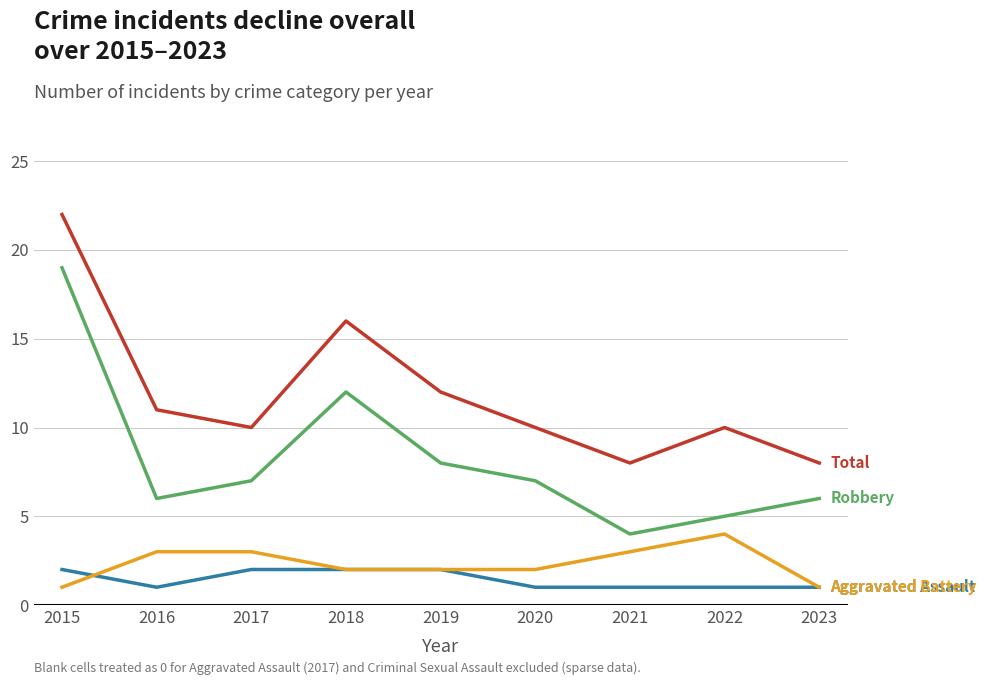

What is the spread (max minus min) of values at 2017?

8